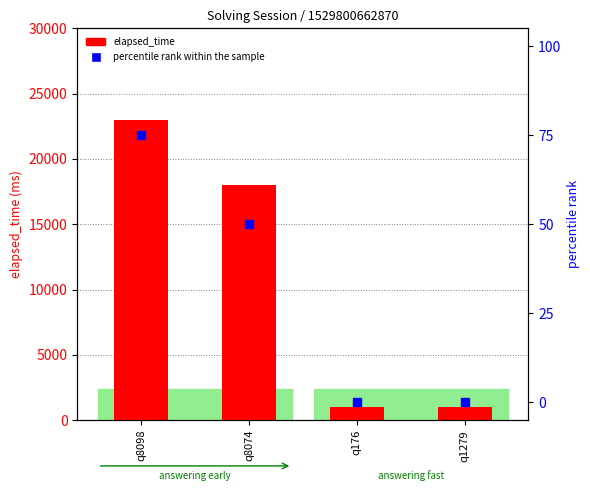

At how many categories does at least one series exceed 12803?

2